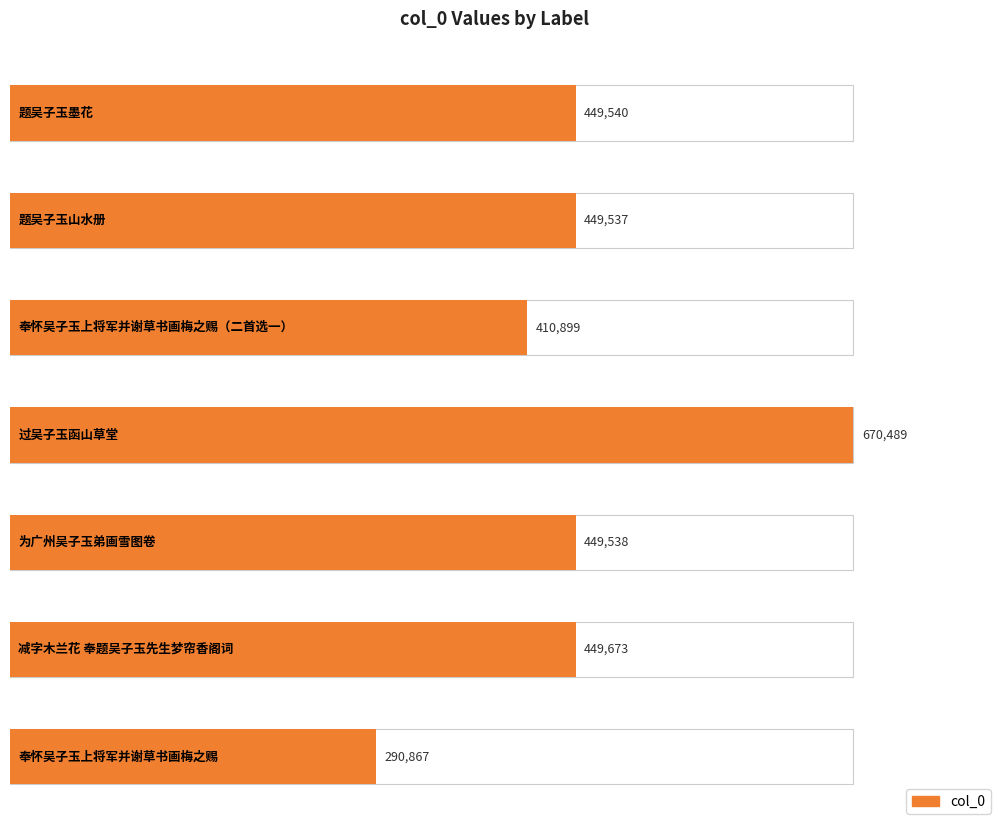

What is the change in value from 题吴子玉山水册 to 为广州吴子玉弟画雪图卷?

+1